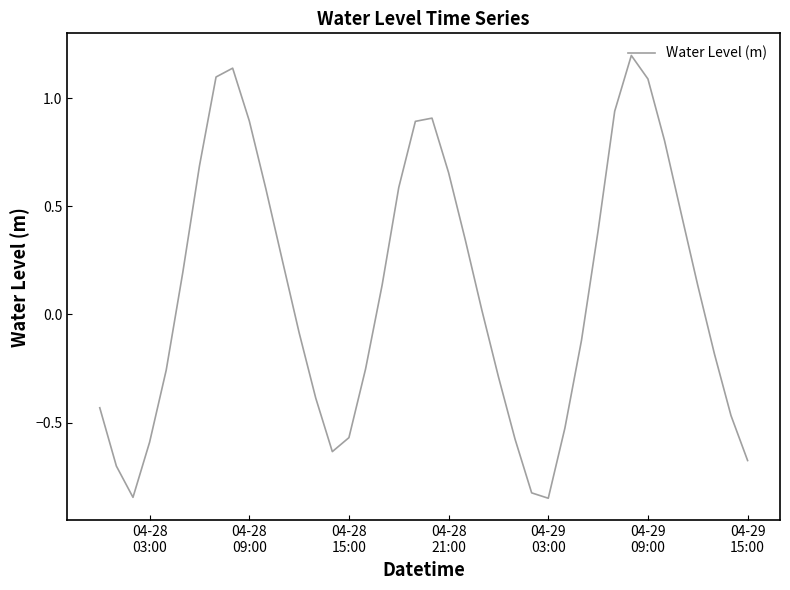

What is the difference between the maximum and minimum values?

2.0